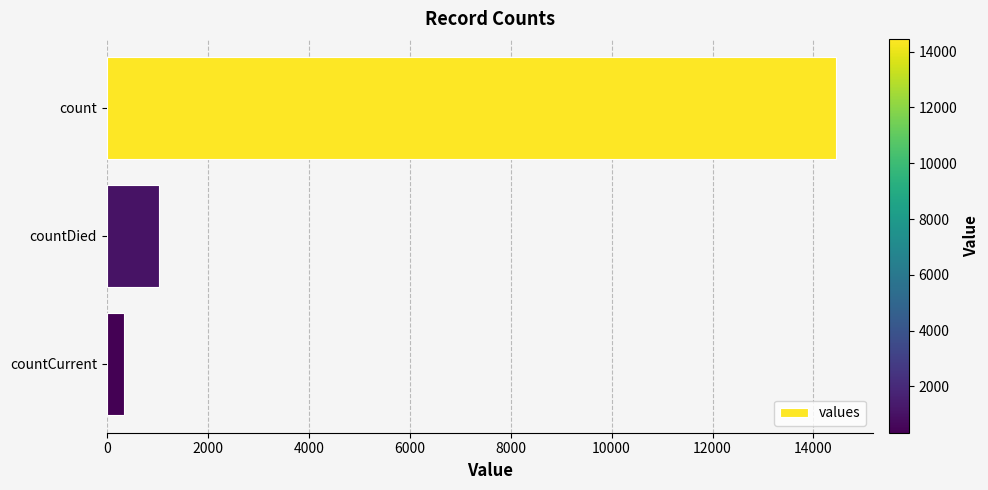

The value at countDied is 365. True or false?

False